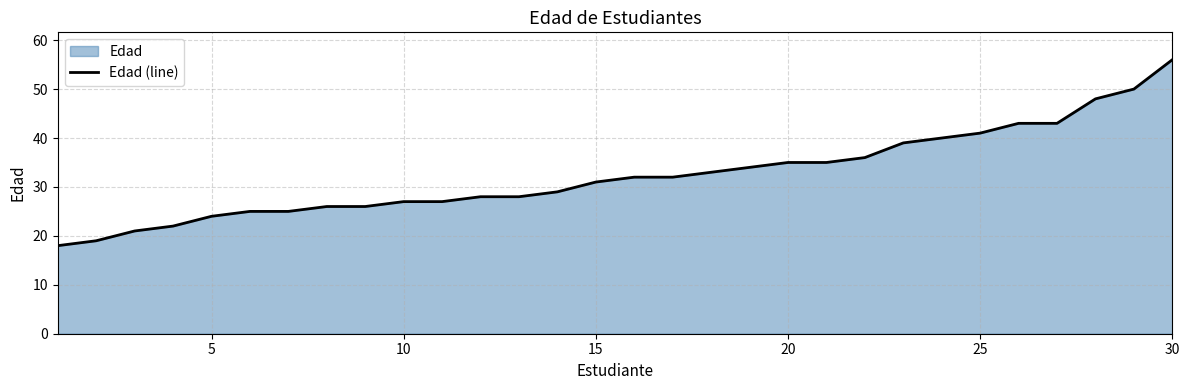

What is the ratio of the value at 5 to the value at 20?

0.7